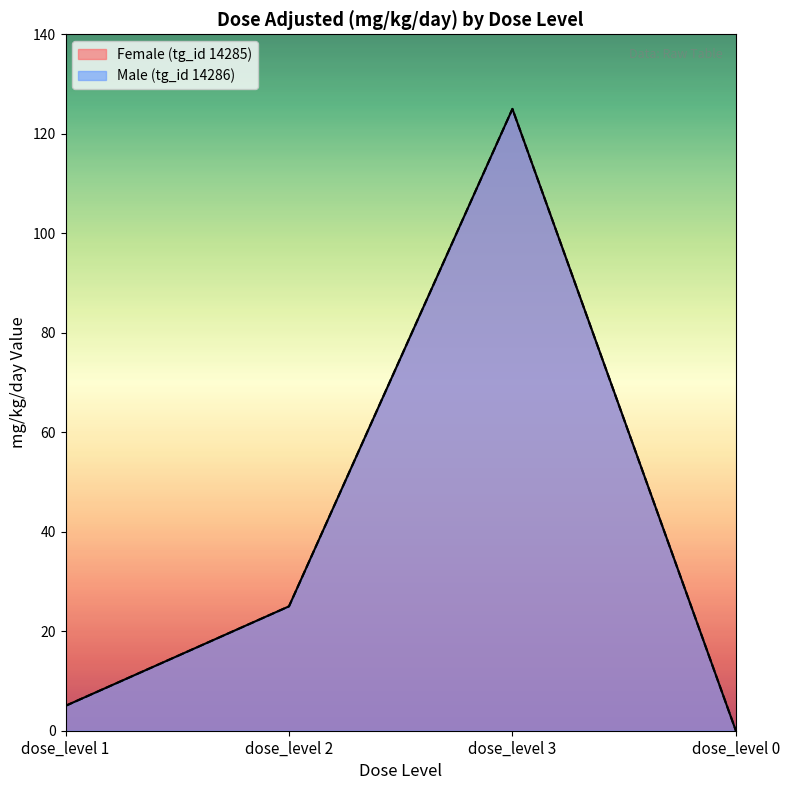

Where does the Male (tg_id 14286) series first go above 25?

dose_level 3